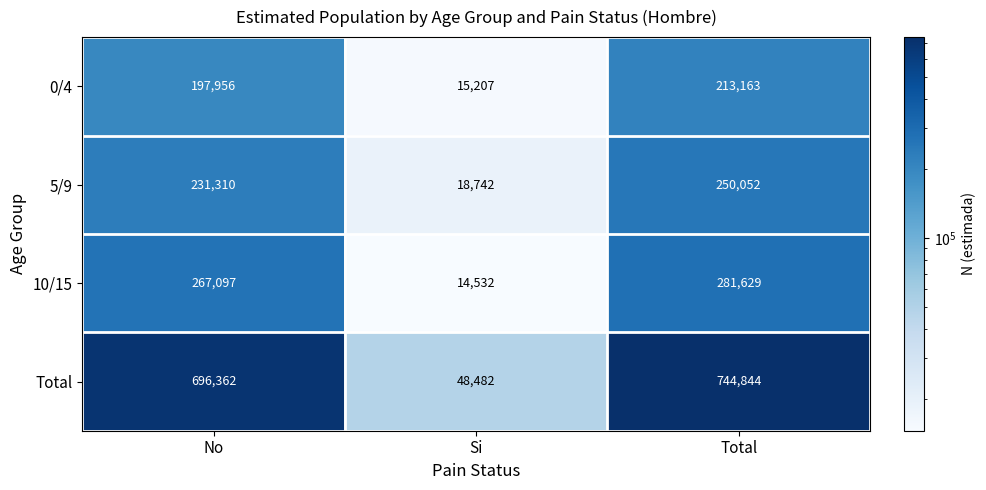

Which label corresponds to the smallest value in the chart?

Si